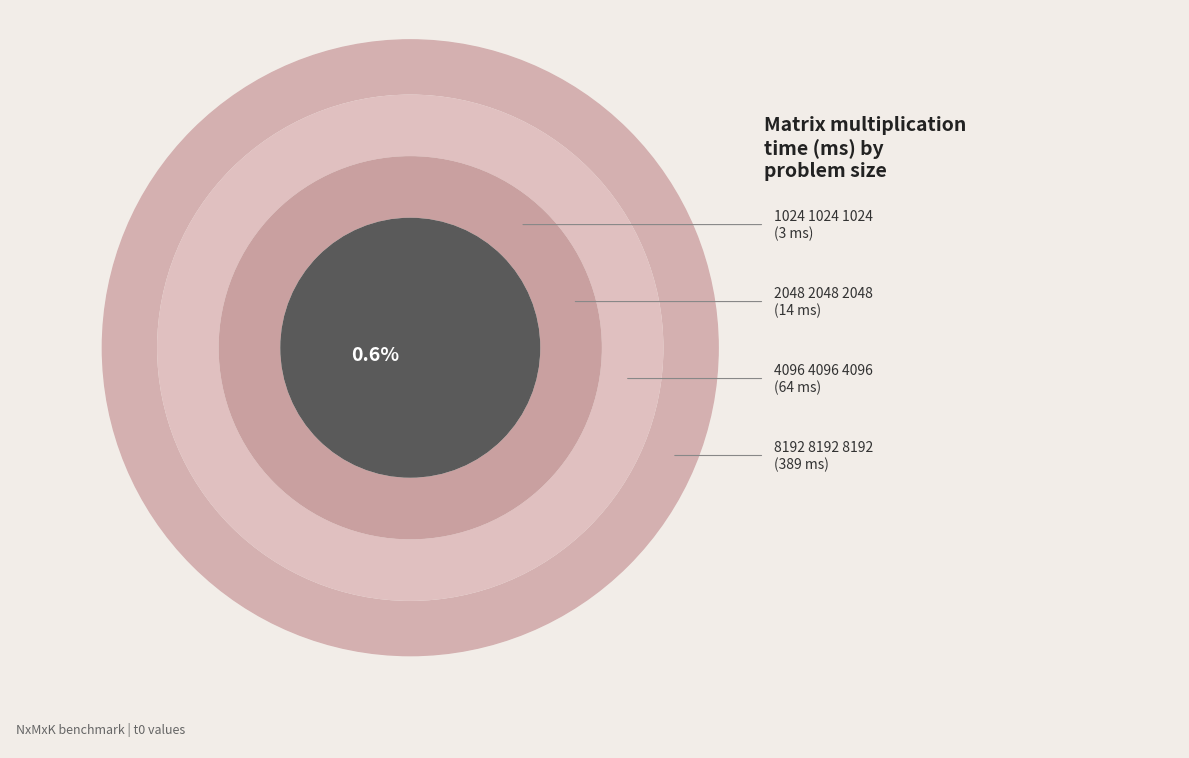

Count the number of slices in the pie.

4